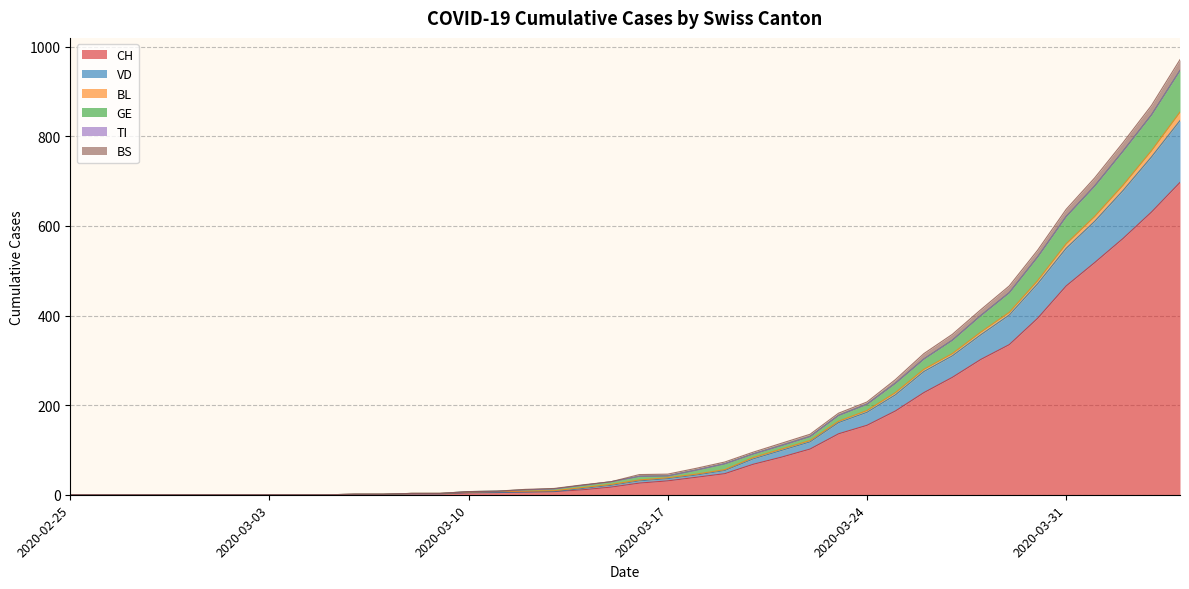

How many data points in VD are above 33?

19